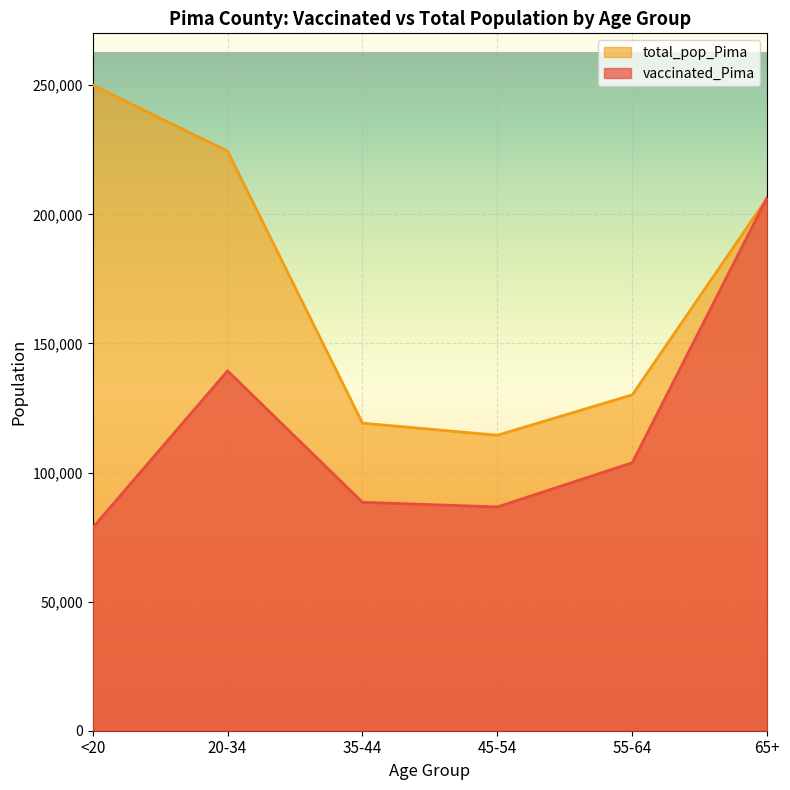

What position from the right is 35-44?

4